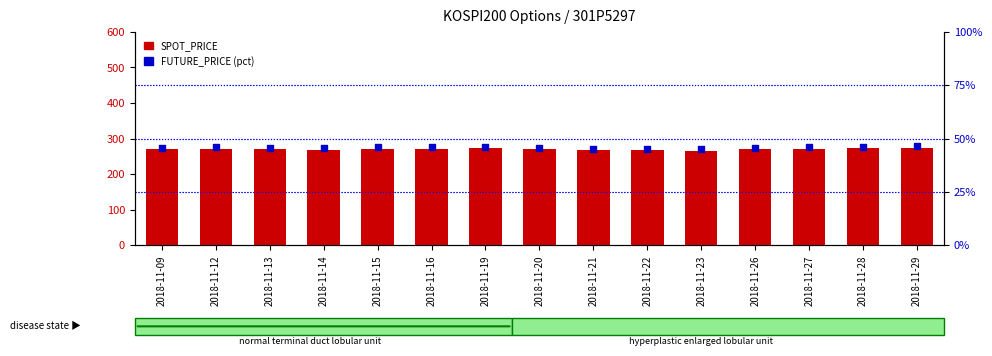

Which series has the largest total across all categories?

SPOT_PRICE